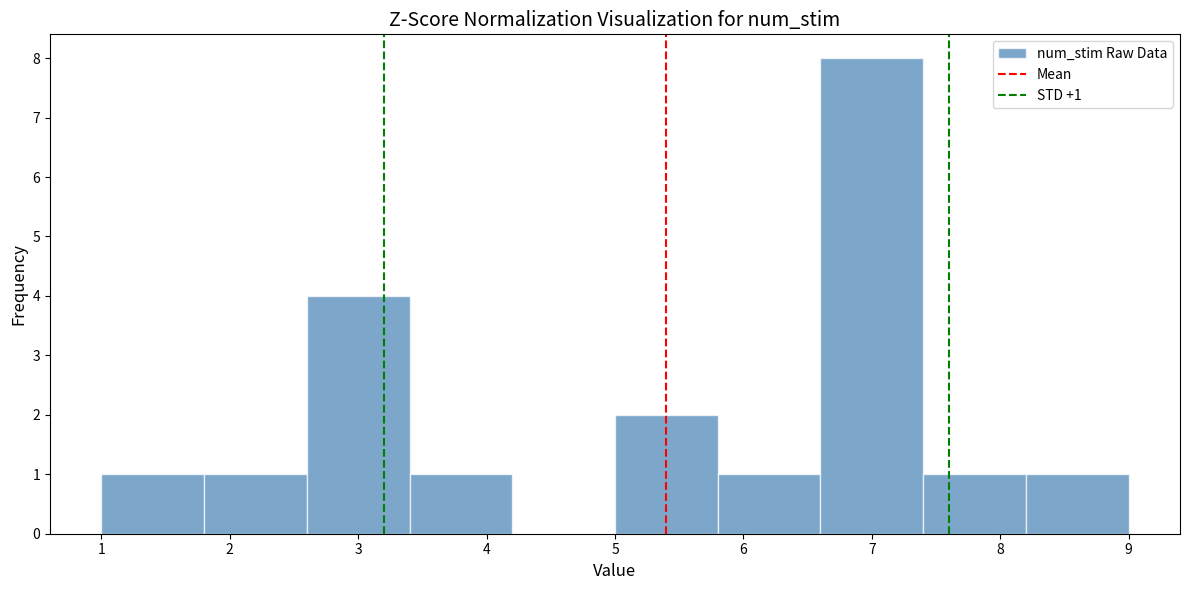

Which range on the x-axis has the tallest bar?

6.6 to 7.4